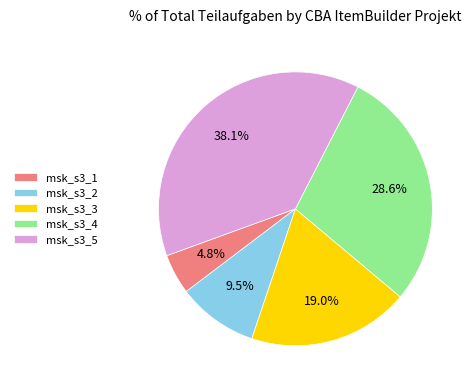

What is the smallest slice in the pie chart?

msk_s3_1